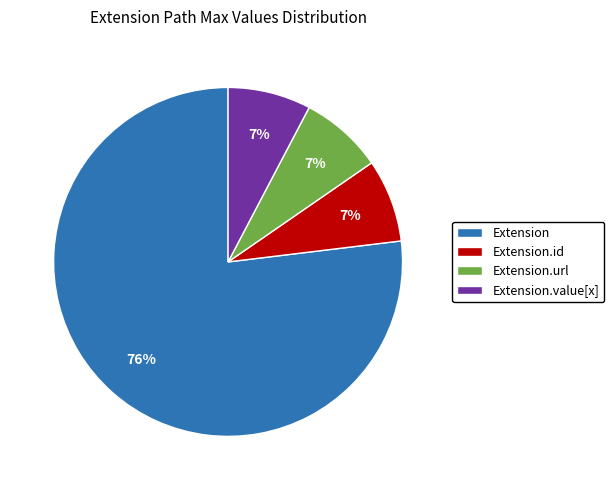

True or false: Extension.extension accounts for 0% of the total.

True